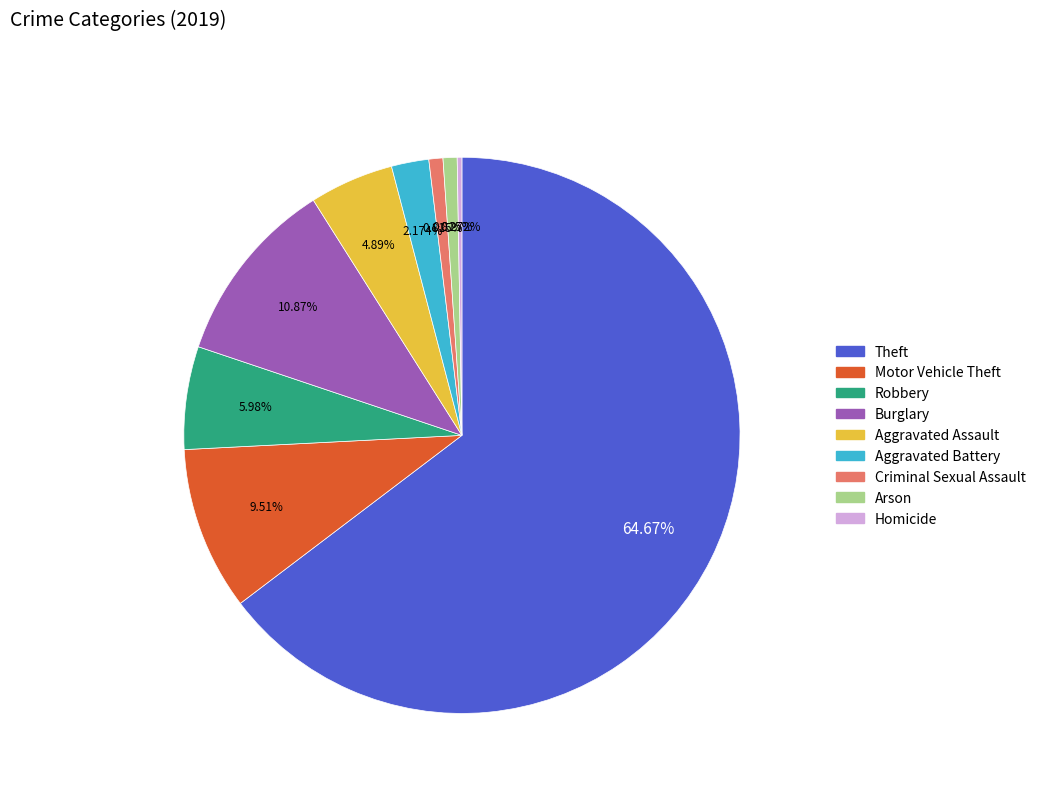

Is Theft the majority of the pie?

Yes